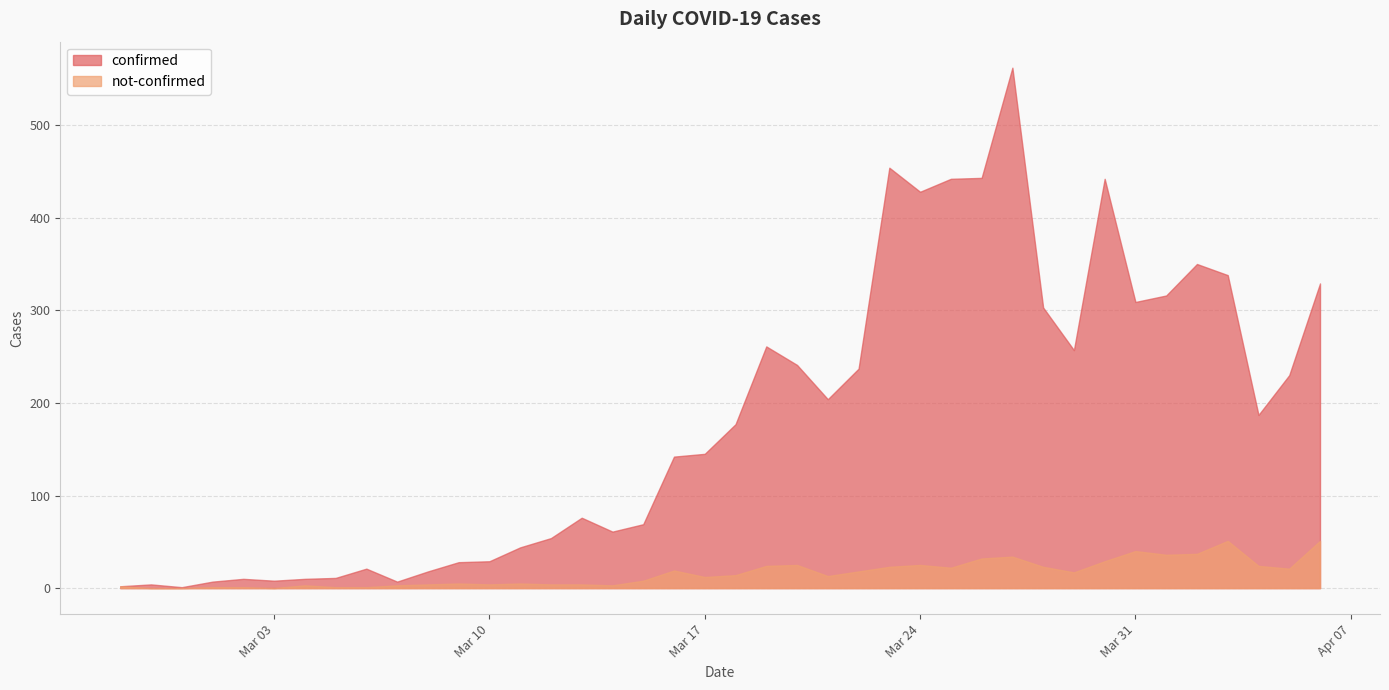

Reading left to right, transcribe all the data shown in this chart.

confirmed: 2020-02-27=2	2020-02-28=4	2020-02-29=1	2020-03-01=7	2020-03-02=10	2020-03-03=8	2020-03-04=10	2020-03-05=11	2020-03-06=21	2020-03-07=7	2020-03-08=18	2020-03-09=28	2020-03-10=29	2020-03-11=44	2020-03-12=54	2020-03-13=76	2020-03-14=61	2020-03-15=69	2020-03-16=142	2020-03-17=145	2020-03-18=177	2020-03-19=261	2020-03-20=241	2020-03-21=204	2020-03-22=237	2020-03-23=454	2020-03-24=428	2020-03-25=442	2020-03-26=443	2020-03-27=562	2020-03-28=303	2020-03-29=257	2020-03-30=442	2020-03-31=309	2020-04-01=316	2020-04-02=350	2020-04-03=338	2020-04-04=187	2020-04-05=230	2020-04-06=329
not-confirmed: 2020-02-27=2	2020-02-28=0	2020-02-29=0	2020-03-01=1	2020-03-02=1	2020-03-03=0	2020-03-04=3	2020-03-05=1	2020-03-06=1	2020-03-07=3	2020-03-08=4	2020-03-09=5	2020-03-10=4	2020-03-11=5	2020-03-12=4	2020-03-13=4	2020-03-14=3	2020-03-15=8	2020-03-16=19	2020-03-17=12	2020-03-18=14	2020-03-19=24	2020-03-20=25	2020-03-21=13	2020-03-22=18	2020-03-23=23	2020-03-24=25	2020-03-25=22	2020-03-26=32	2020-03-27=34	2020-03-28=23	2020-03-29=17	2020-03-30=29	2020-03-31=40	2020-04-01=36	2020-04-02=37	2020-04-03=51	2020-04-04=24	2020-04-05=21	2020-04-06=51